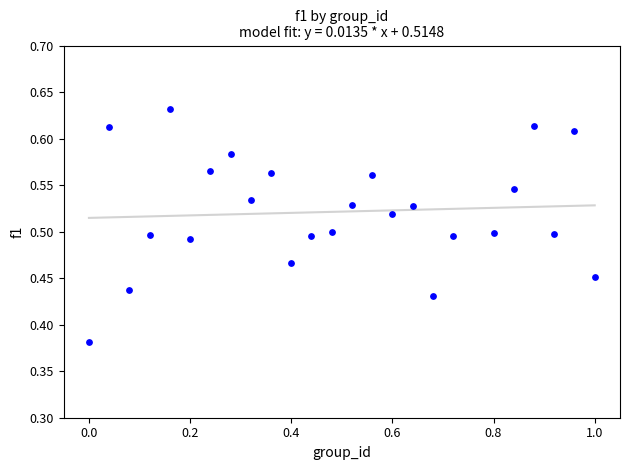

What is the range of Y values (max minus min)?

0.3